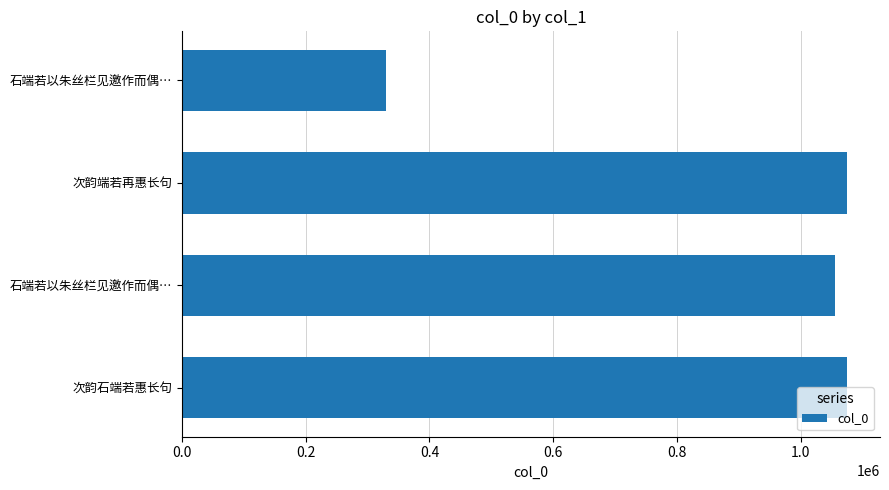

Does the chart contain any negative values?

No